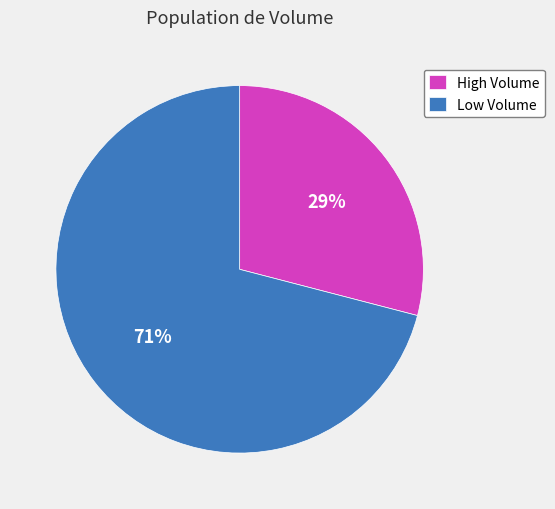

Which category has the biggest portion of the pie?

Low Volume